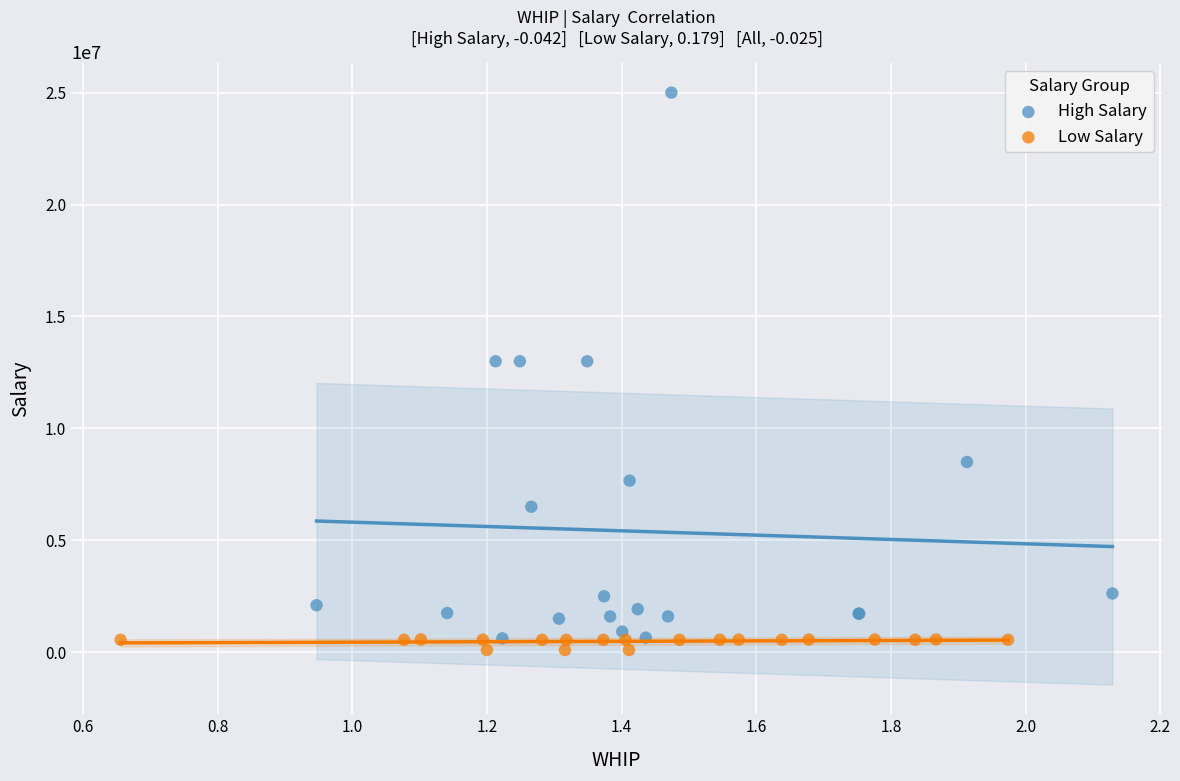

Which series has the largest Y range (max minus min)?

High Salary